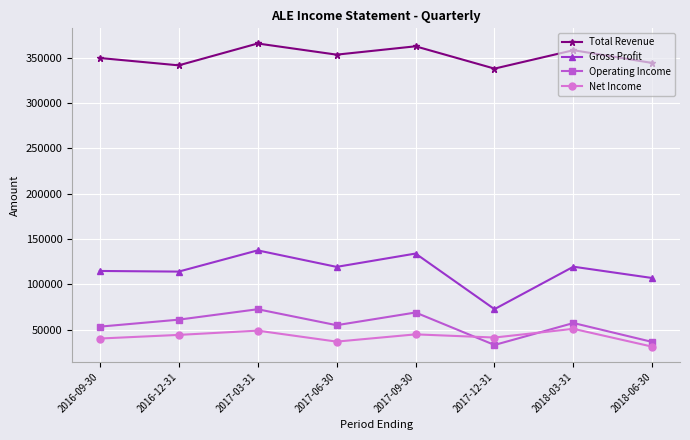

Does the chart have visible grid lines?

Yes